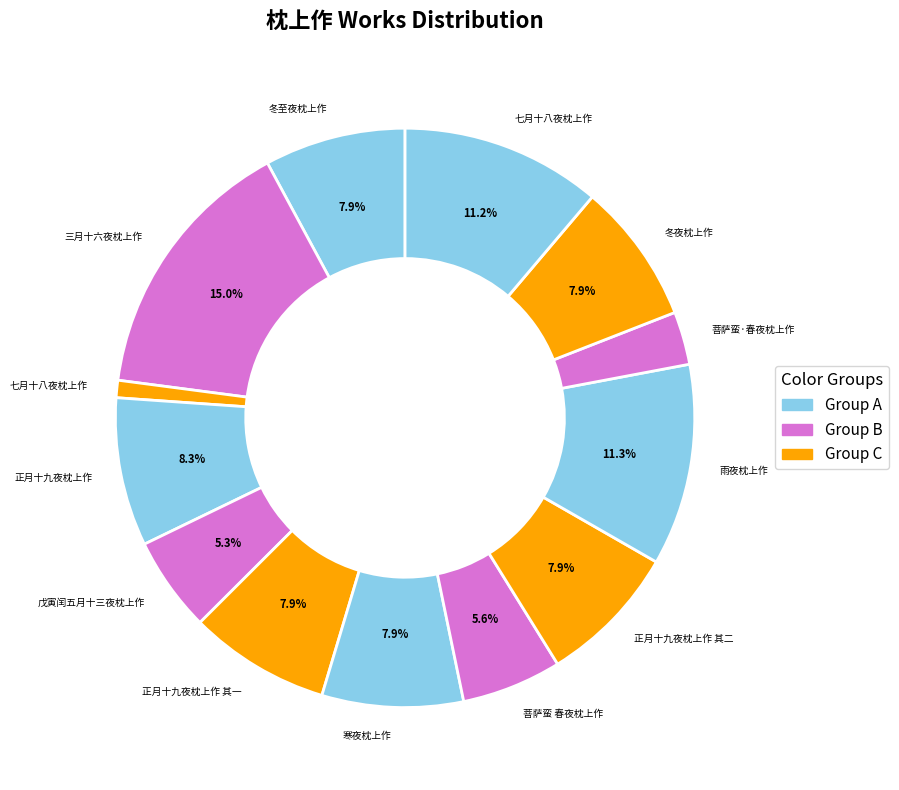

To the nearest percent, what is the average slice percentage?

8%